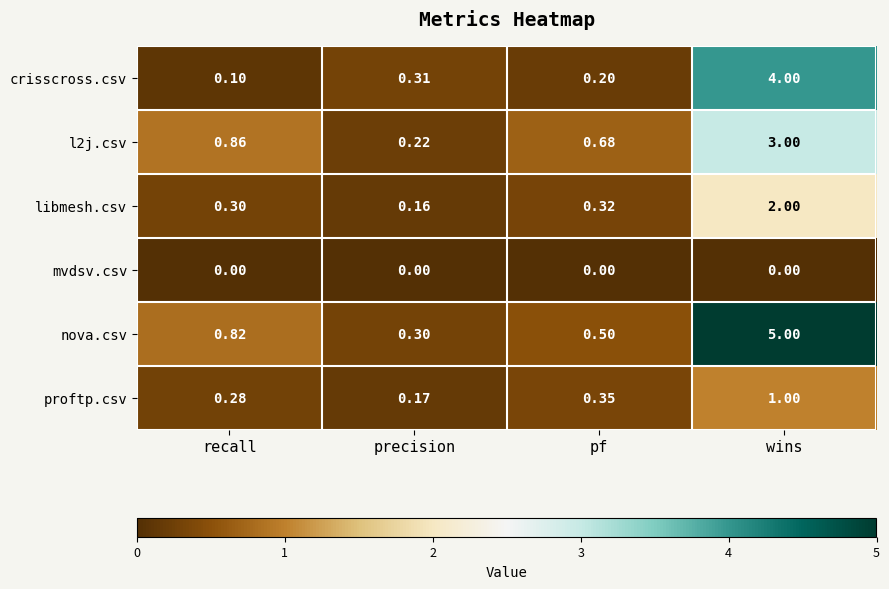

Where is nova.csv nearest to the value 2?

recall